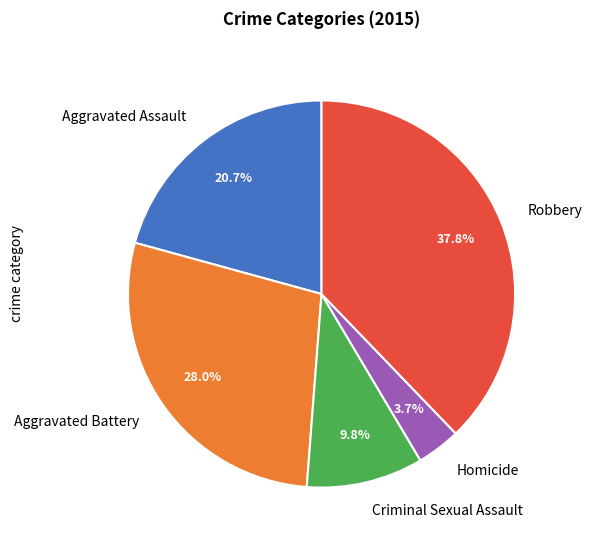

How many segments does this pie chart have?

5